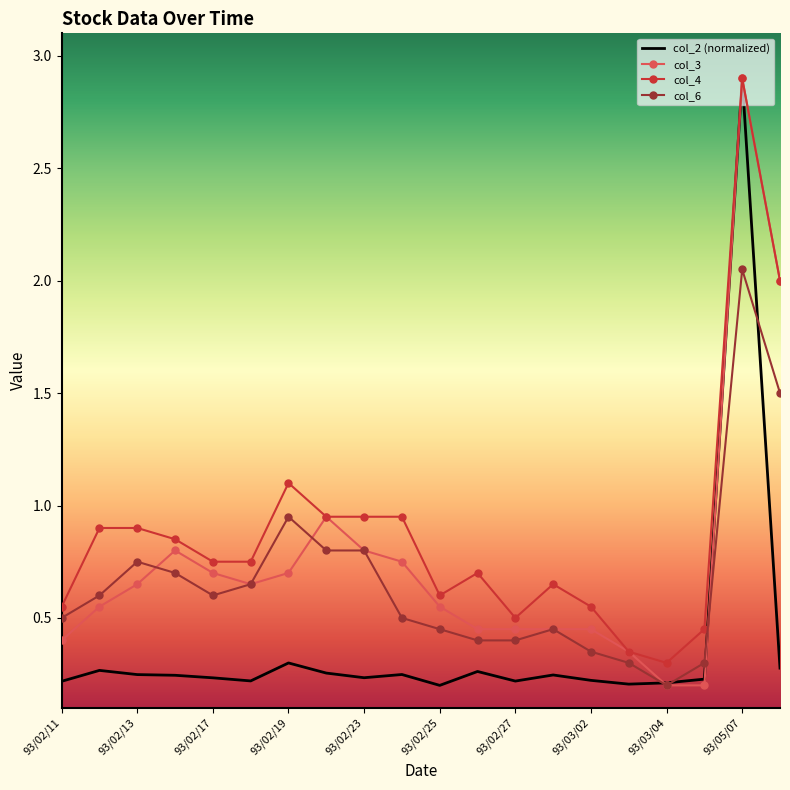

Which series has the largest total across all categories?

col_4